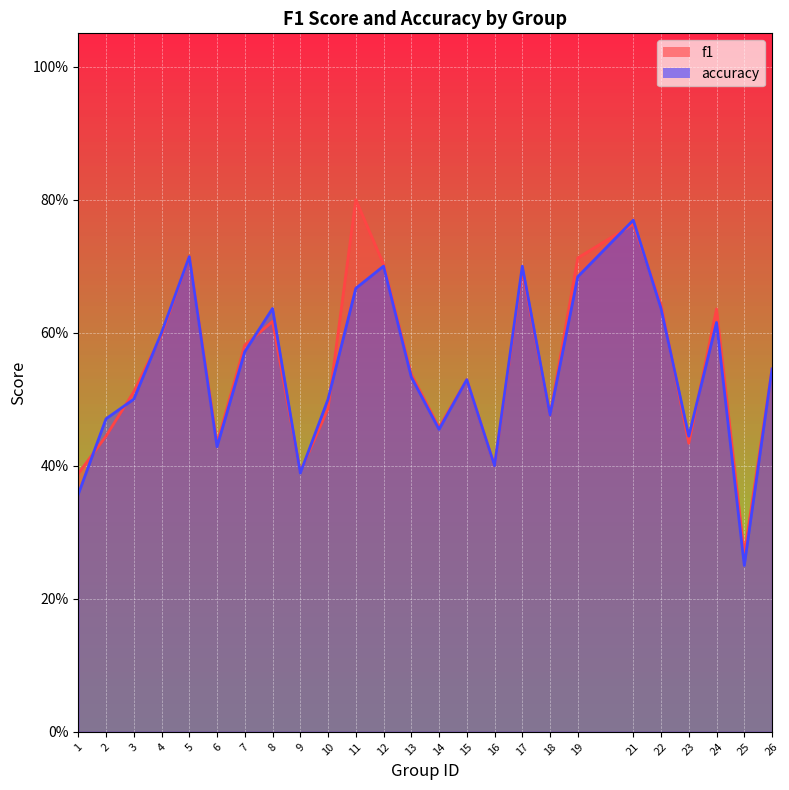

Reading left to right, transcribe all the data shown in this chart.

f1: 0.4	0.4	0.5	0.6	0.7	0.4	0.6	0.6	0.4	0.5	0.8	0.7	0.5	0.5	0.5	0.4	0.7	0.5	0.7	0.8	0.6	0.4	0.6	0.3	0.5
accuracy: 0.4	0.5	0.5	0.6	0.7	0.4	0.6	0.6	0.4	0.5	0.7	0.7	0.5	0.5	0.5	0.4	0.7	0.5	0.7	0.8	0.6	0.4	0.6	0.2	0.5